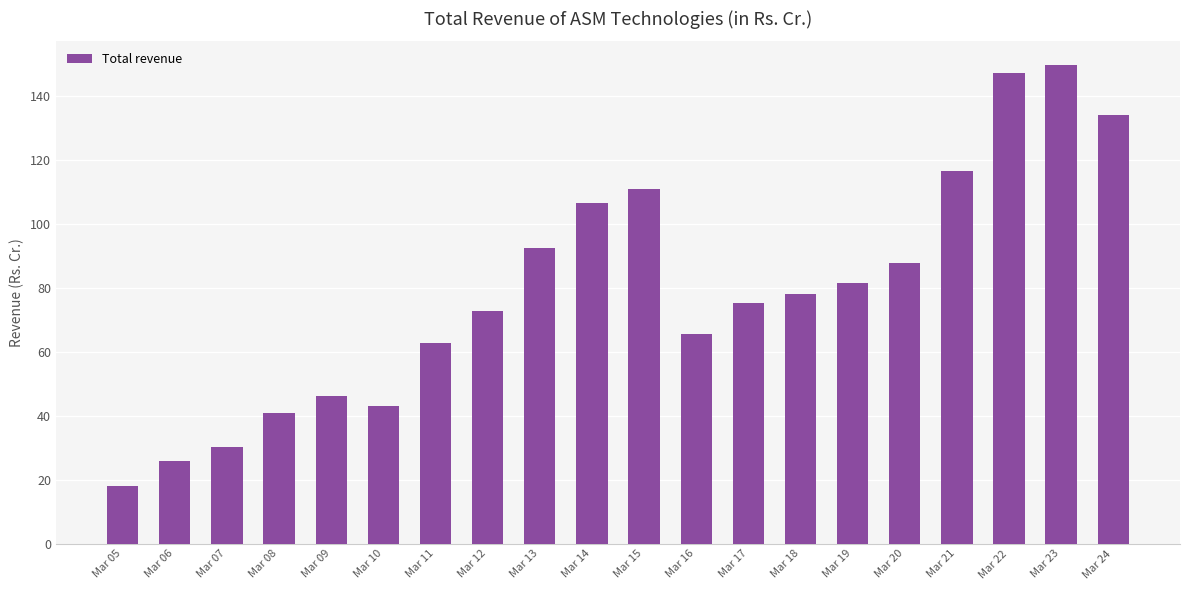

What is the change in value from Mar 22 to Mar 23?

+2.4